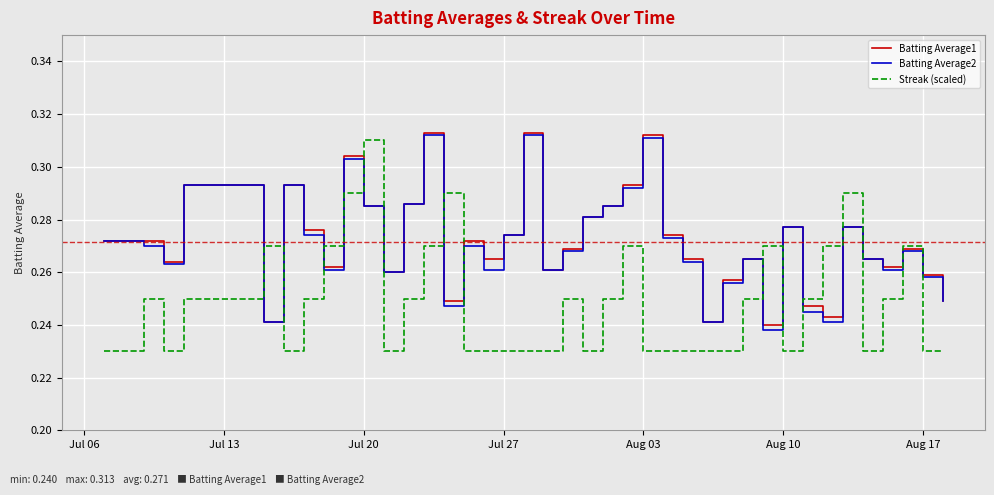

True or false: Batting Average2 and Streak (scaled) cross at least once.

True